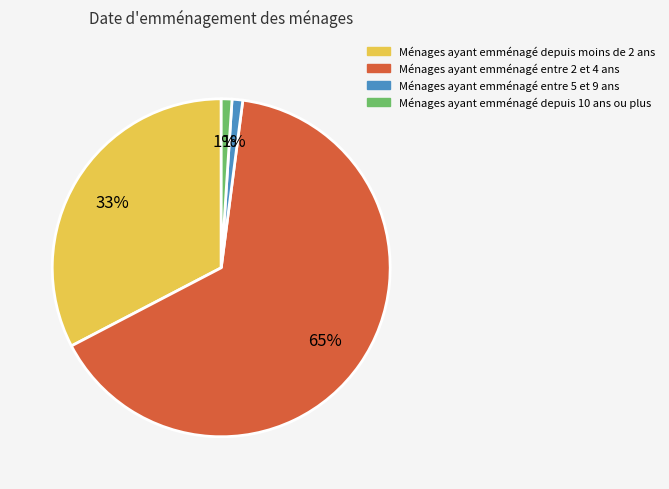

To the nearest percent, what is the difference between the largest and smallest slice percentages?

64%